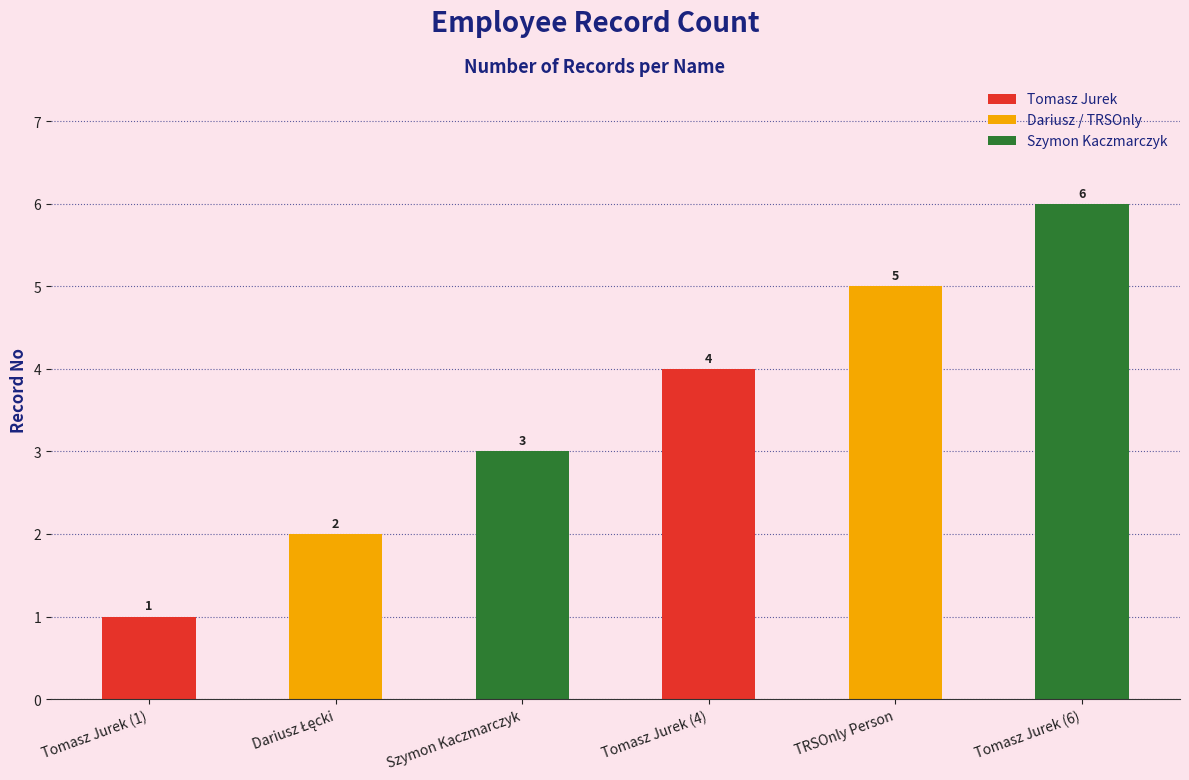

What is the average value?

4